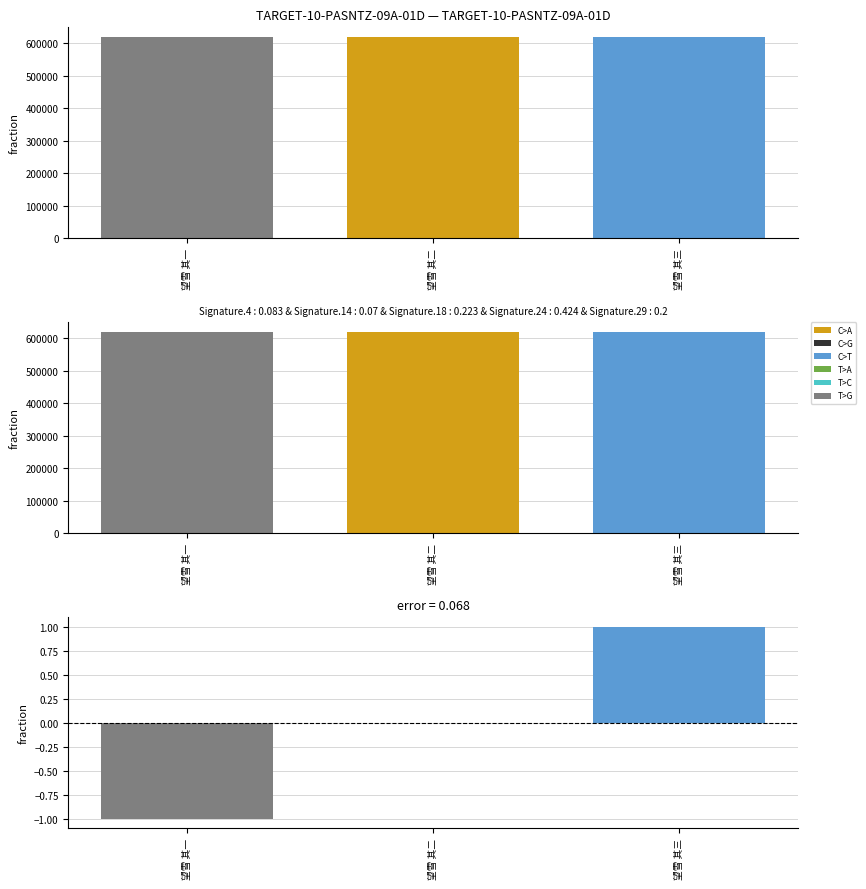

What is the label of the 2nd bar from the left?

望雪 其二